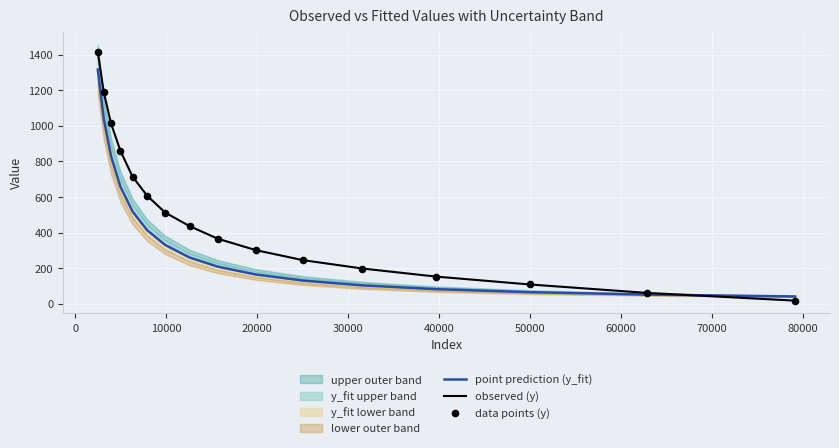

Which series has the largest Y range (max minus min)?

observed (y)